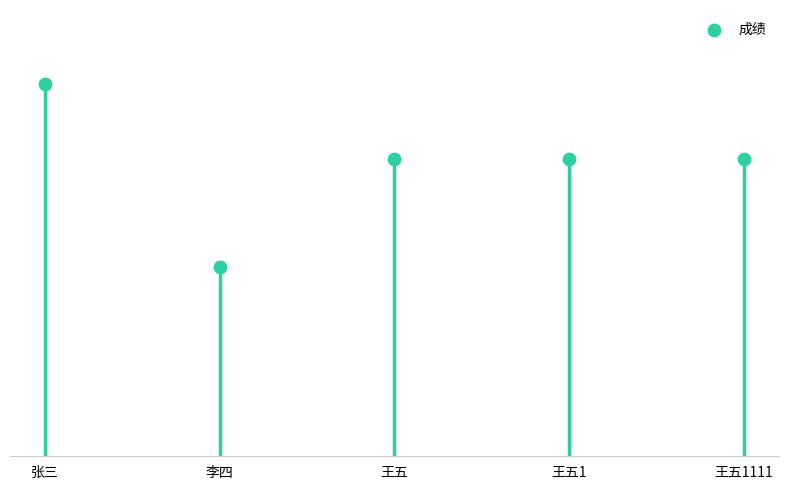

Between 王五1111 and 王五1, which is larger?

王五1111